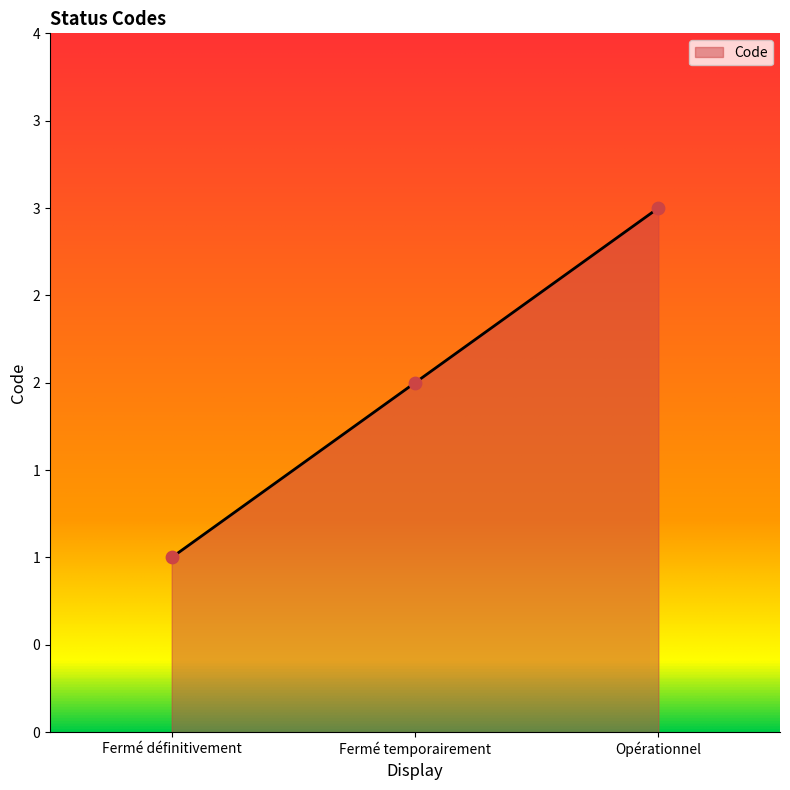

Between Opérationnel and Fermé définitivement, which is larger?

Opérationnel